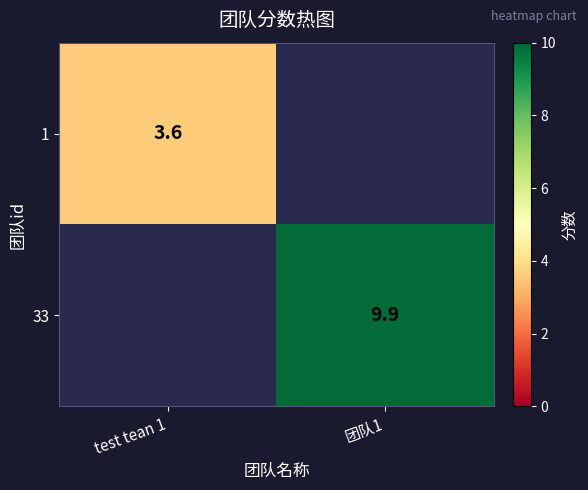

Is it true that 33 equals 5.8 at 团队1?

False